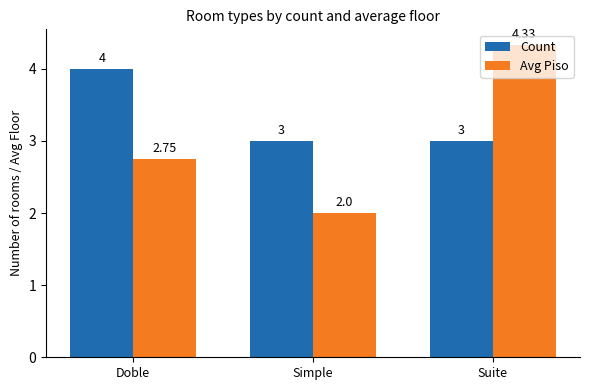

Which category has the highest value in the Avg Piso series?

Suite